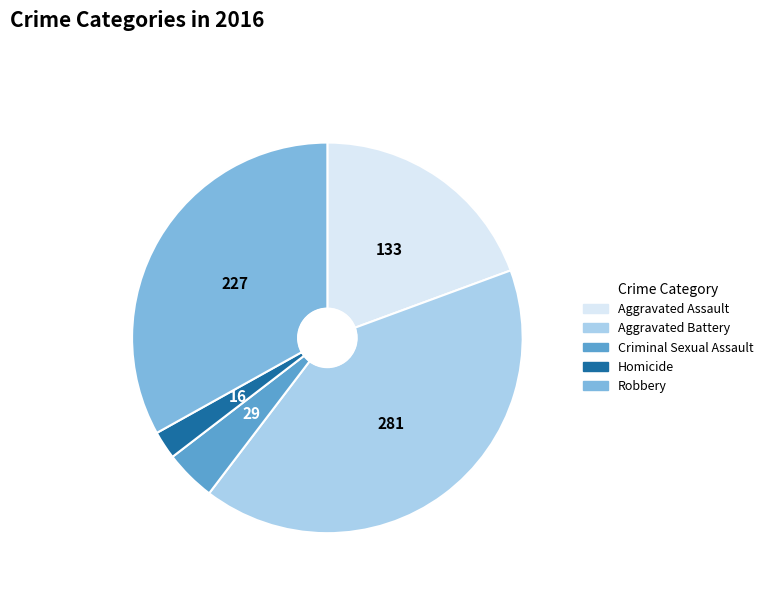

Which has a higher value, Robbery or Criminal Sexual Assault?

Robbery